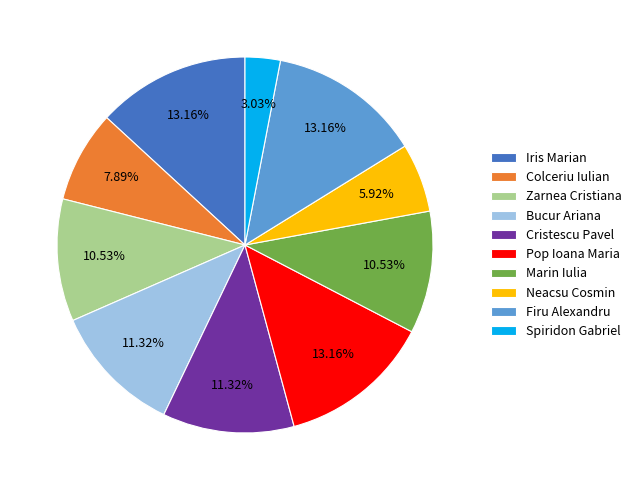

What is the ratio of the value at Iris Marian to the value at Zarnea Cristiana?

1.2